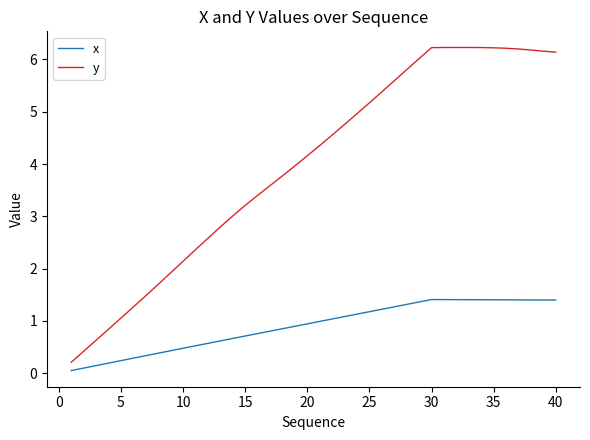

Rank the series by their maximum value, from highest to lowest.

y, x